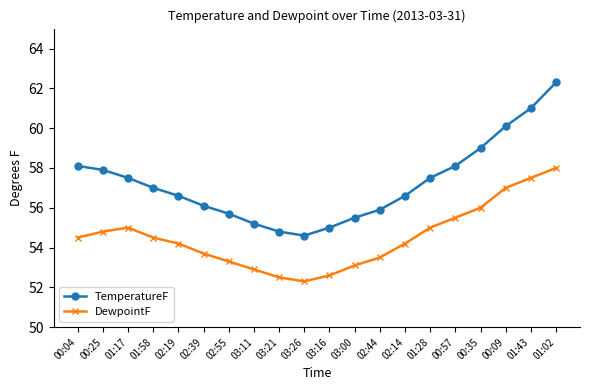

In TemperatureF, how many points are lower than both neighbors (excluding endpoints)?

1